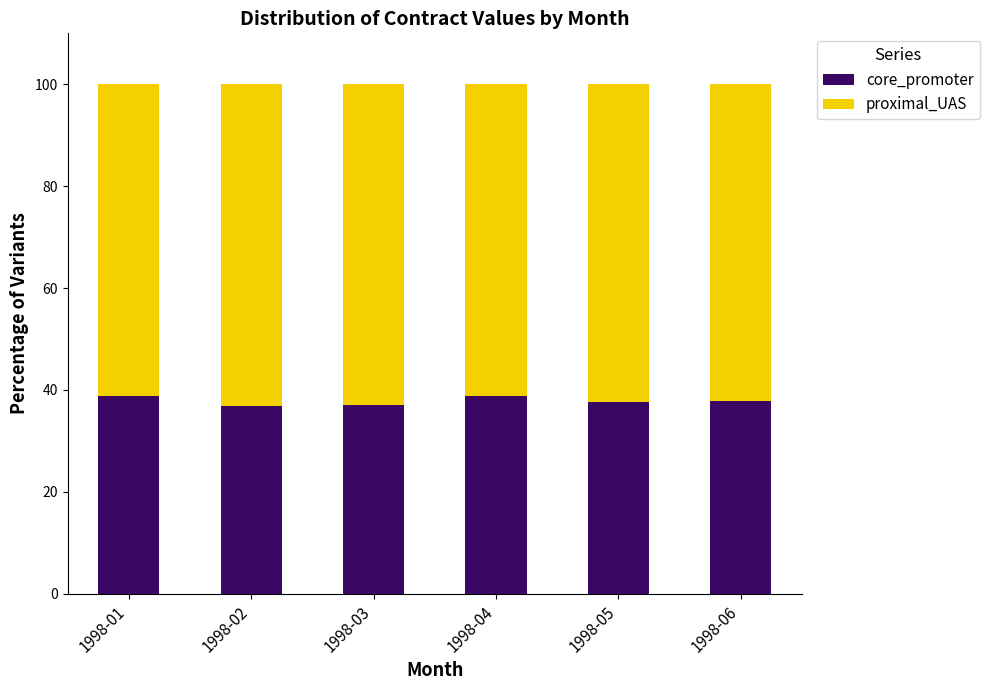

What is the total value across all series at 1998-05?

100.0